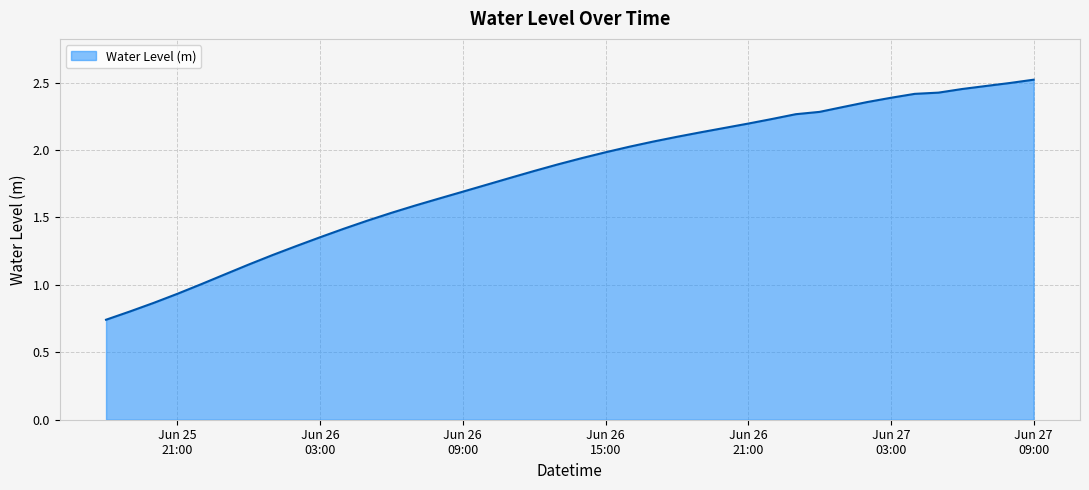

How many lines are shown in the chart?

1